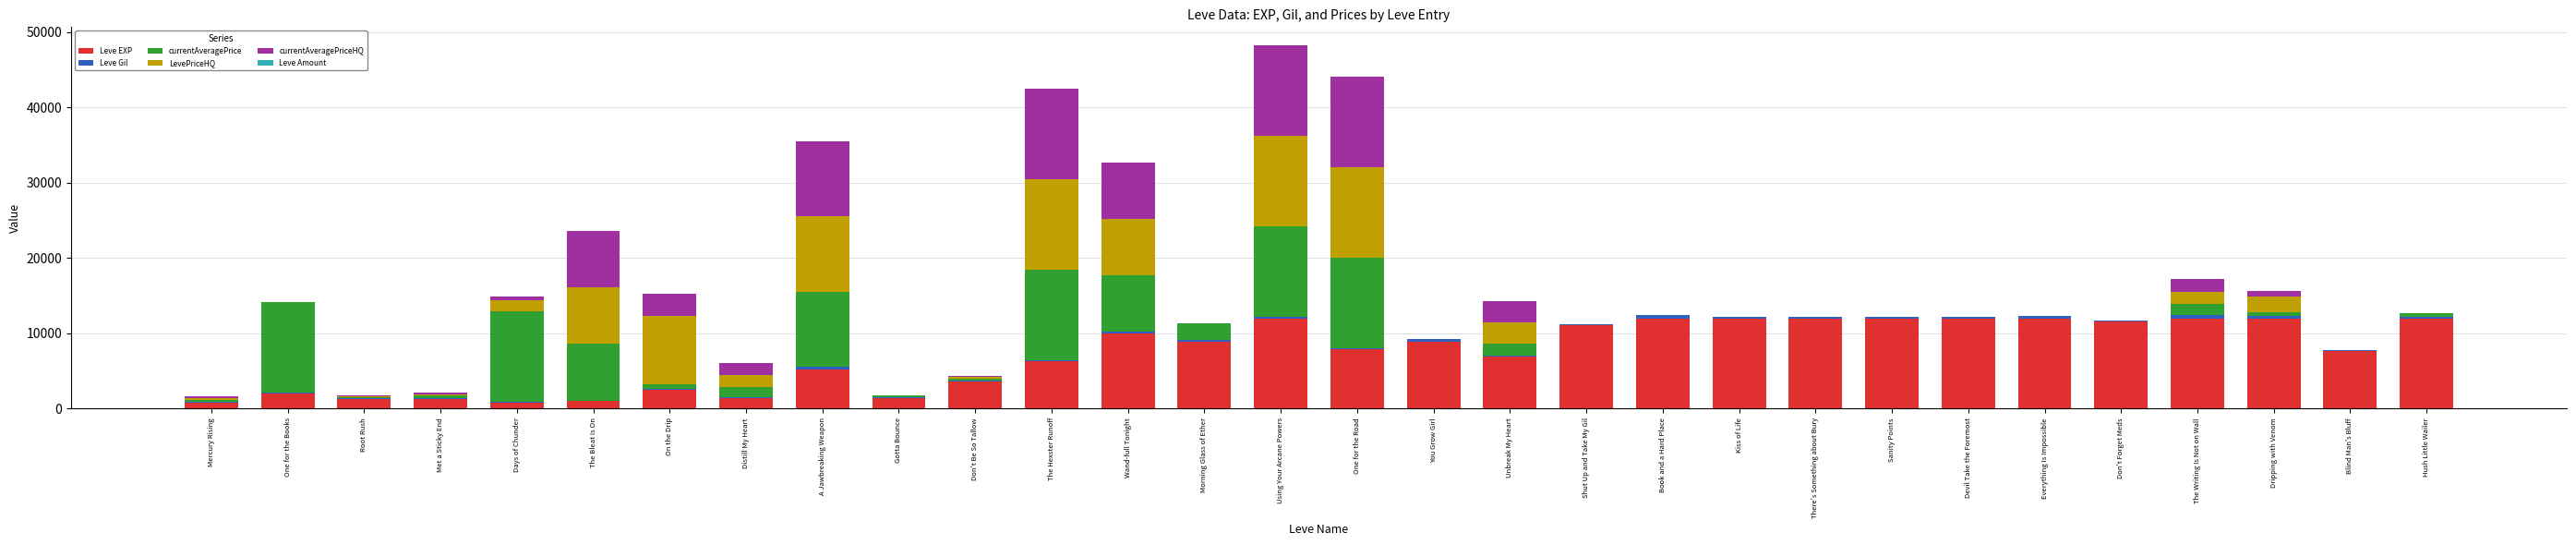

What is the highest value of the Leve EXP series?

12000.0